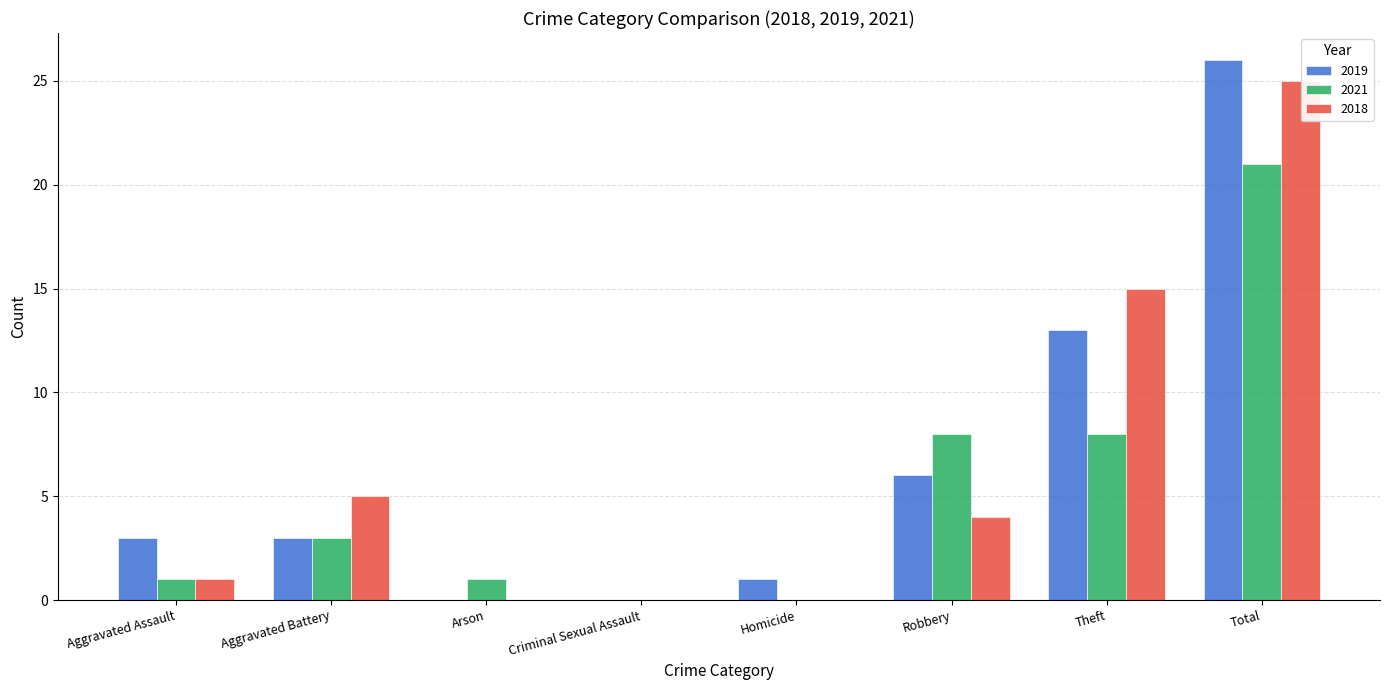

Between Aggravated Battery and Homicide, which series saw the biggest shift?

2018